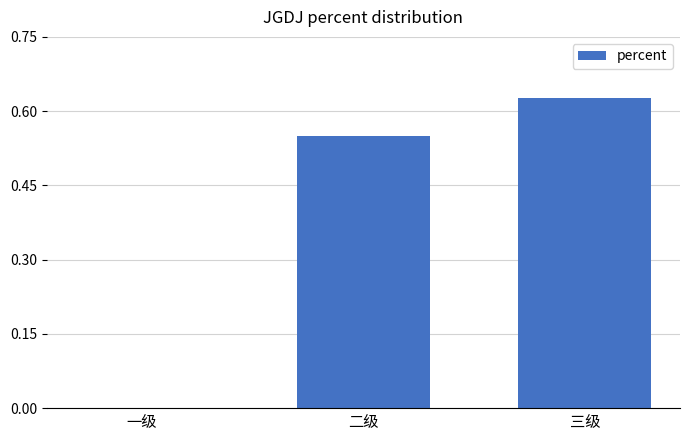

The value at 一级 is 0.0. True or false?

True